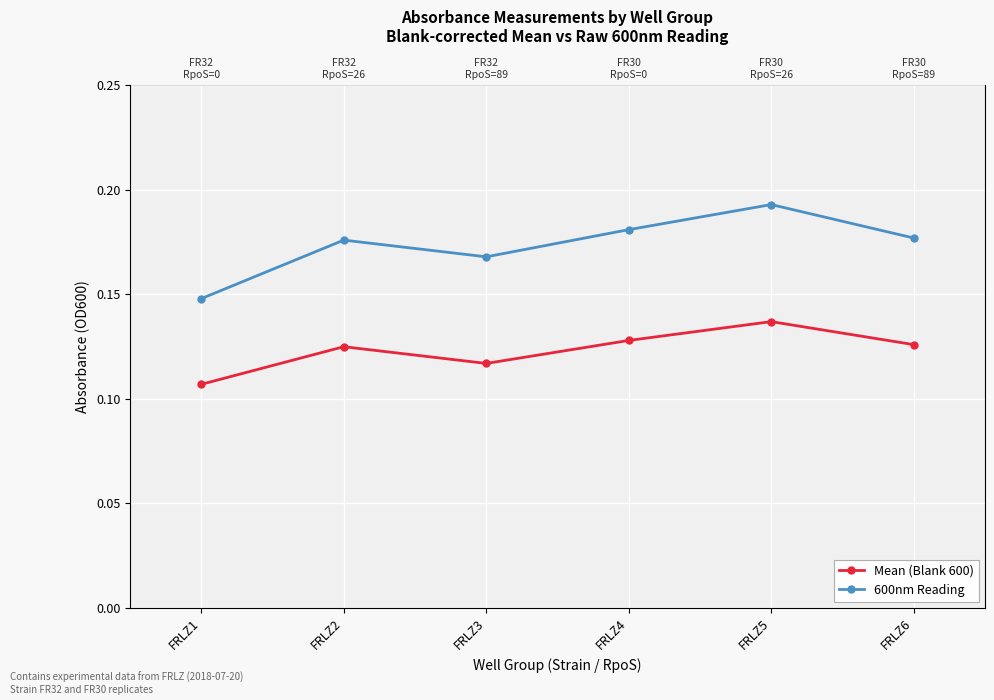

What are all the series names shown in the legend?

Mean (Blank 600), 600nm Reading